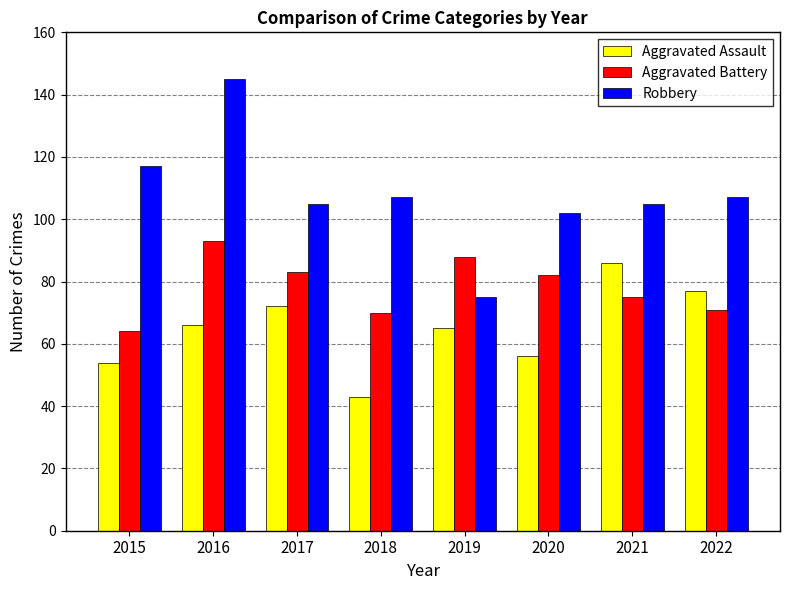

The value of Robbery at 2018 is 51. True or false?

False